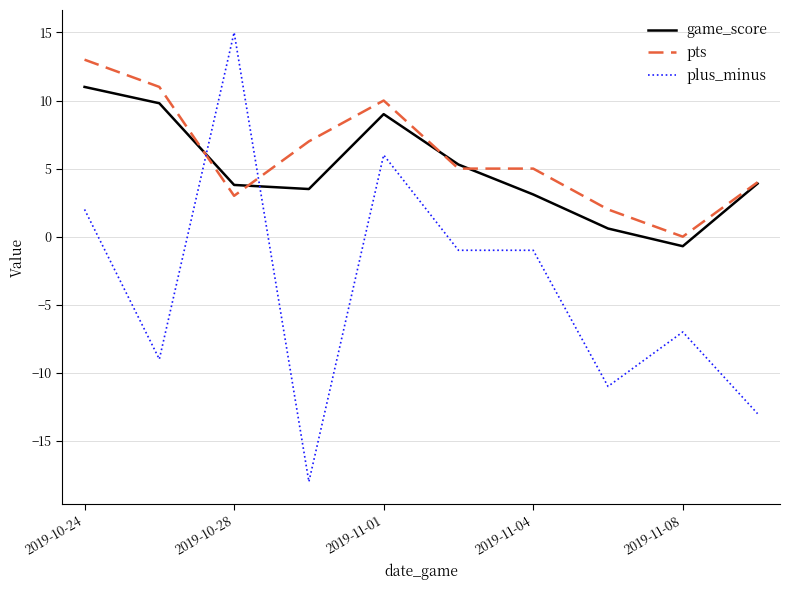

How many times do pts and plus_minus cross each other?

2